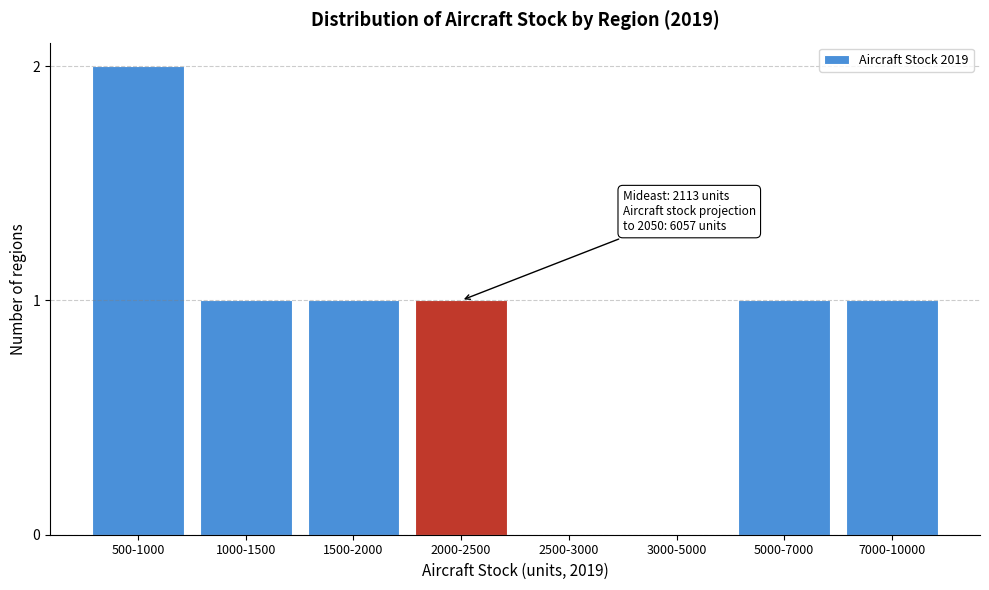

Reading left to right, transcribe all the data shown in this chart.

500-1000=2	1000-1500=1	1500-2000=1	2000-2500=1	2500-3000=0	3000-5000=0	5000-7000=1	7000-10000=1